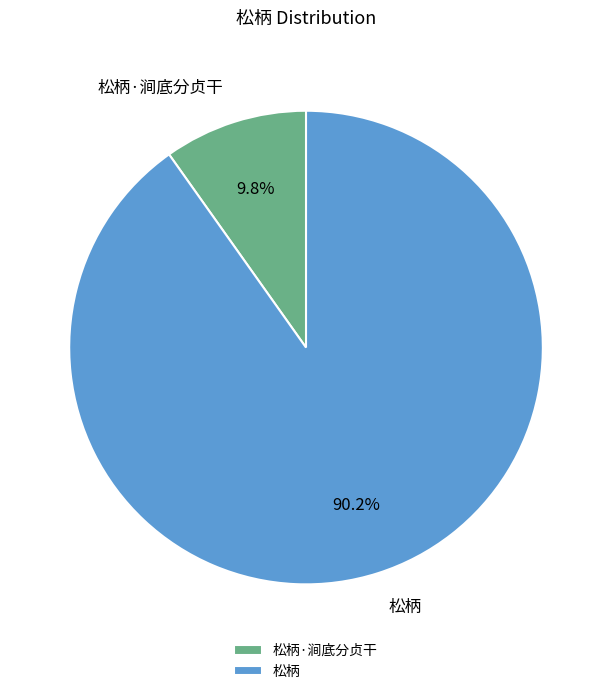

Count the number of slices in the pie.

2